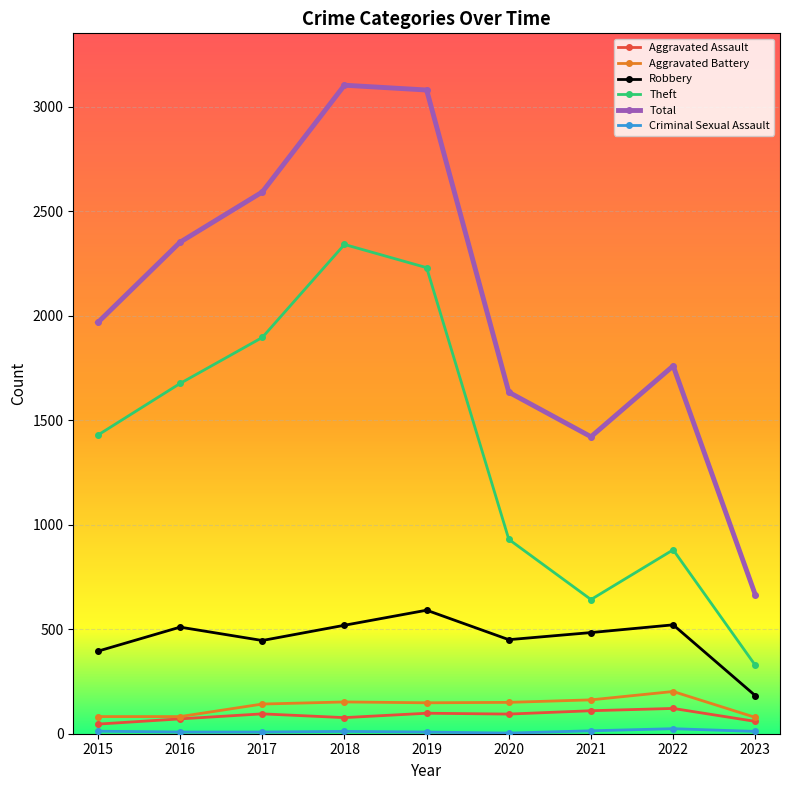

How many interior local peaks does the Theft series have?

2